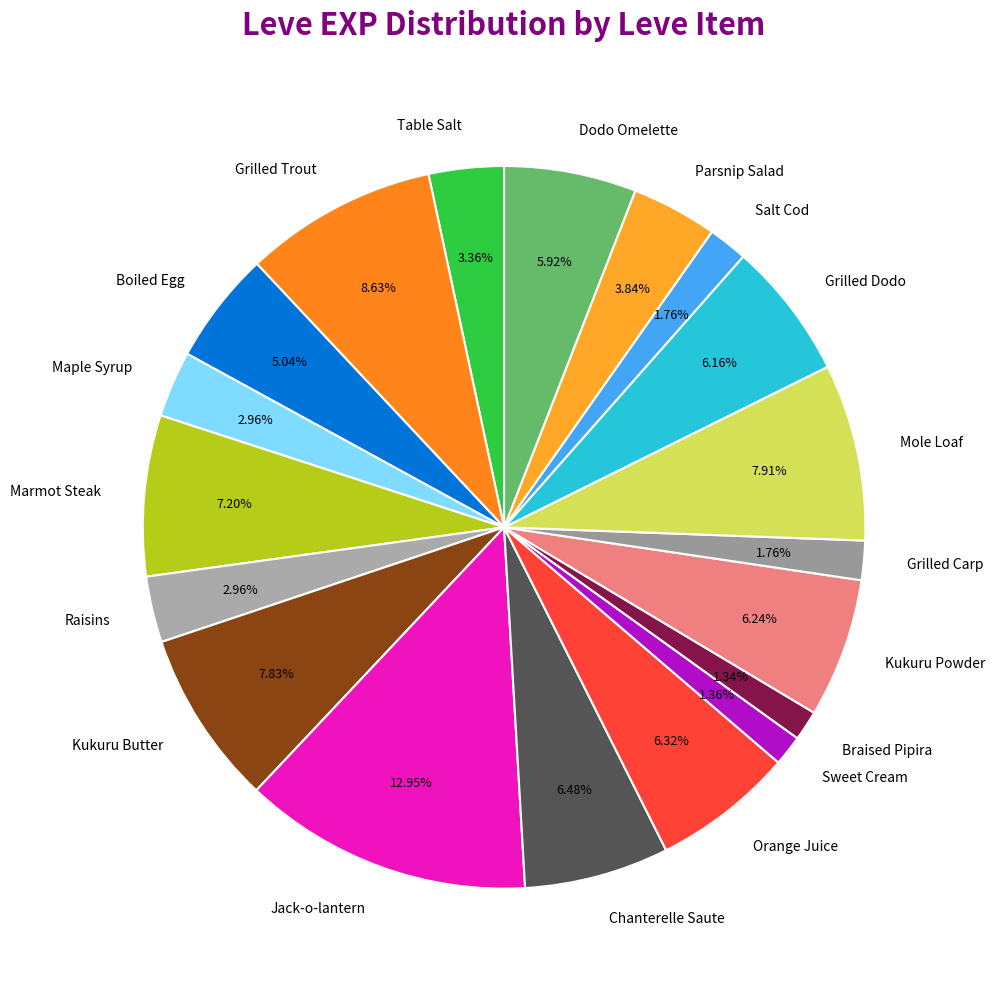

The Chanterelle Saute slice represents 1% of the pie. True or false?

False